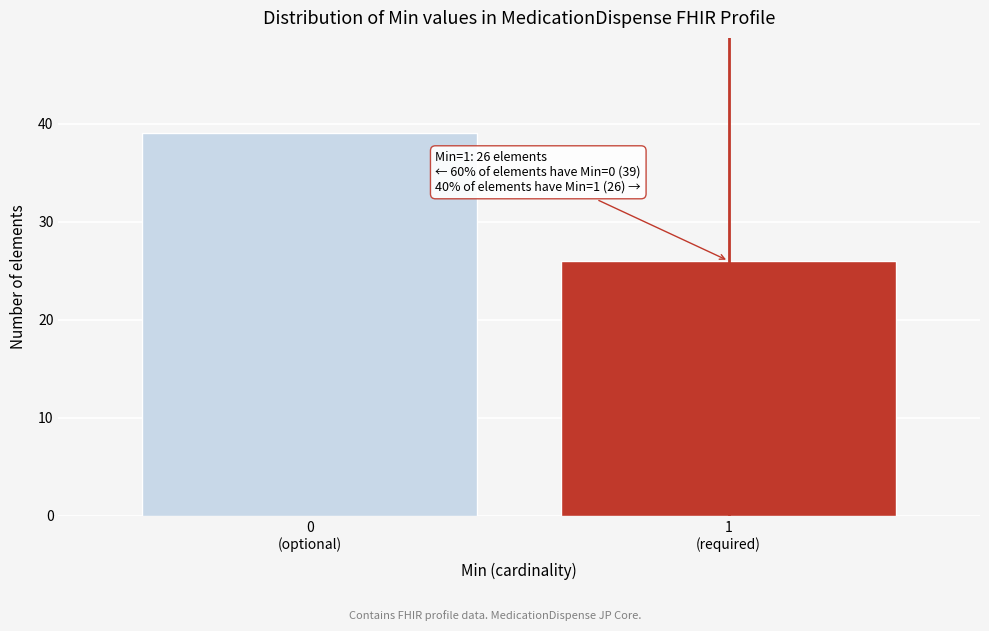

Reading right to left, list all the values displayed in this chart.

26	39